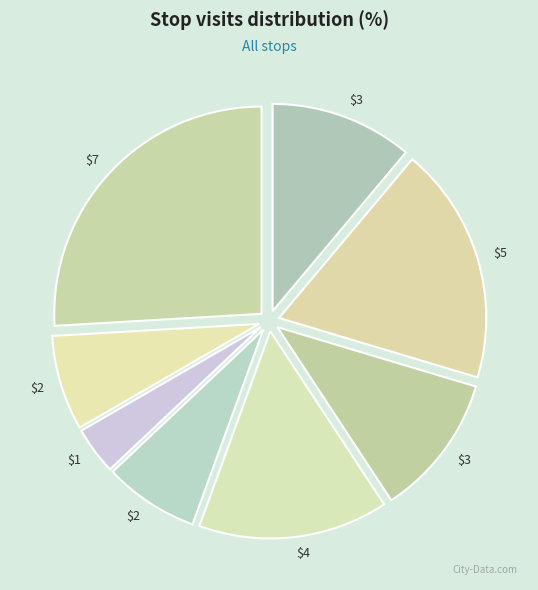

Is there a majority slice in this chart?

No